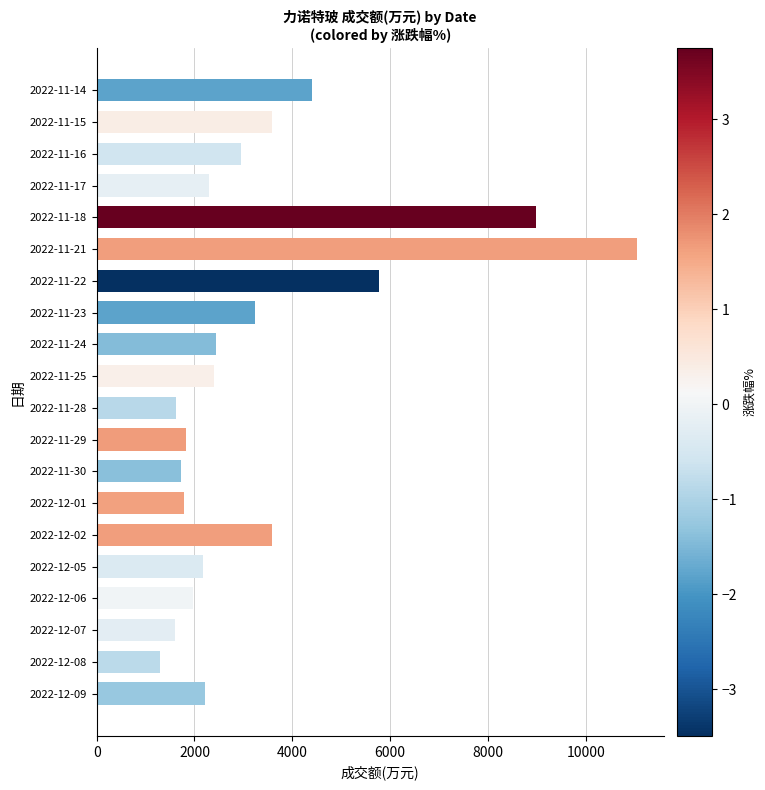

How many distinct data groups are displayed?

1